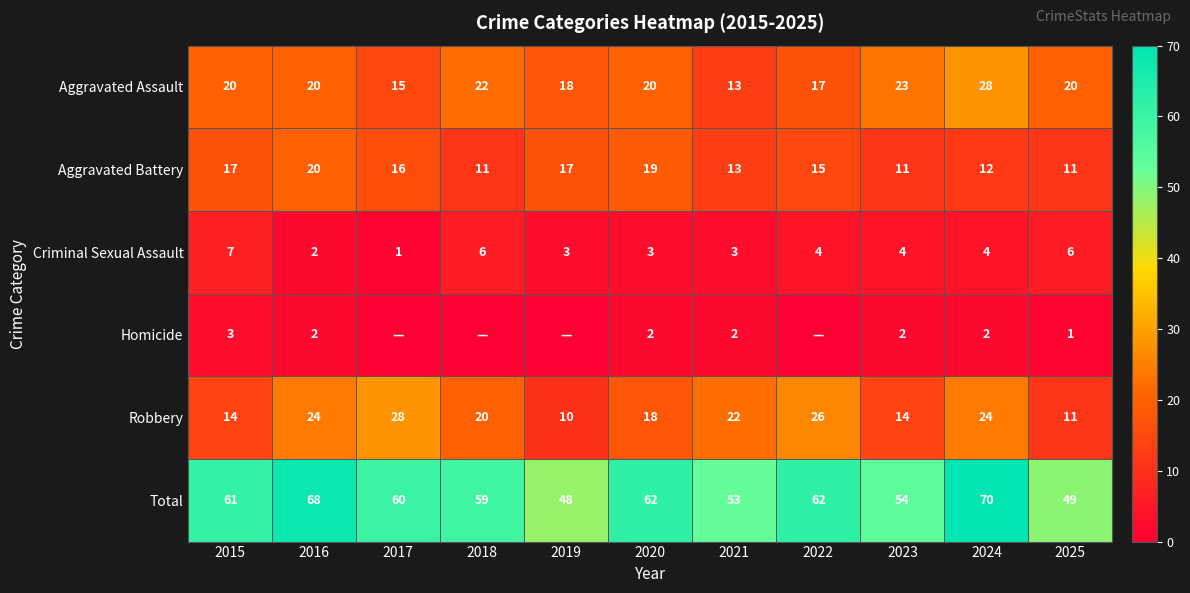

Where does the Total series first go above 60?

2015